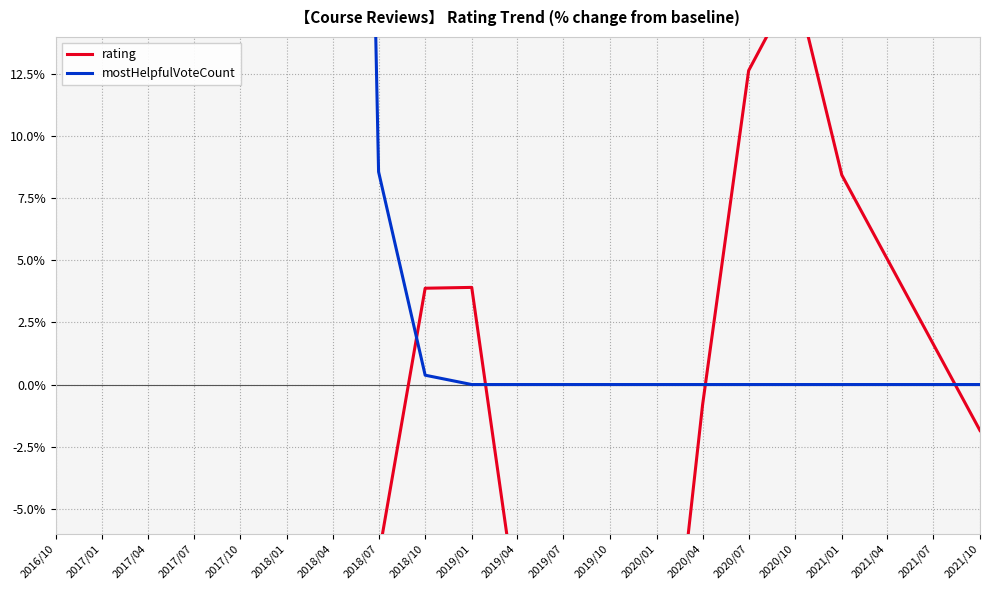

Where is the first local maximum for rating?

2019/01